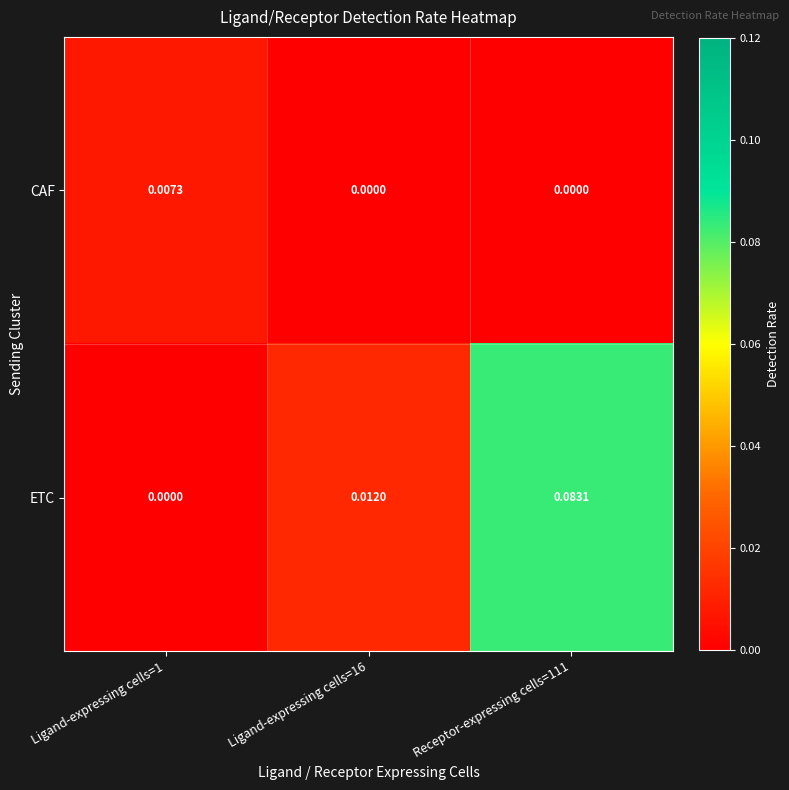

Which series changed the most between Ligand-expressing cells=16 and Receptor-expressing cells=111?

ETC